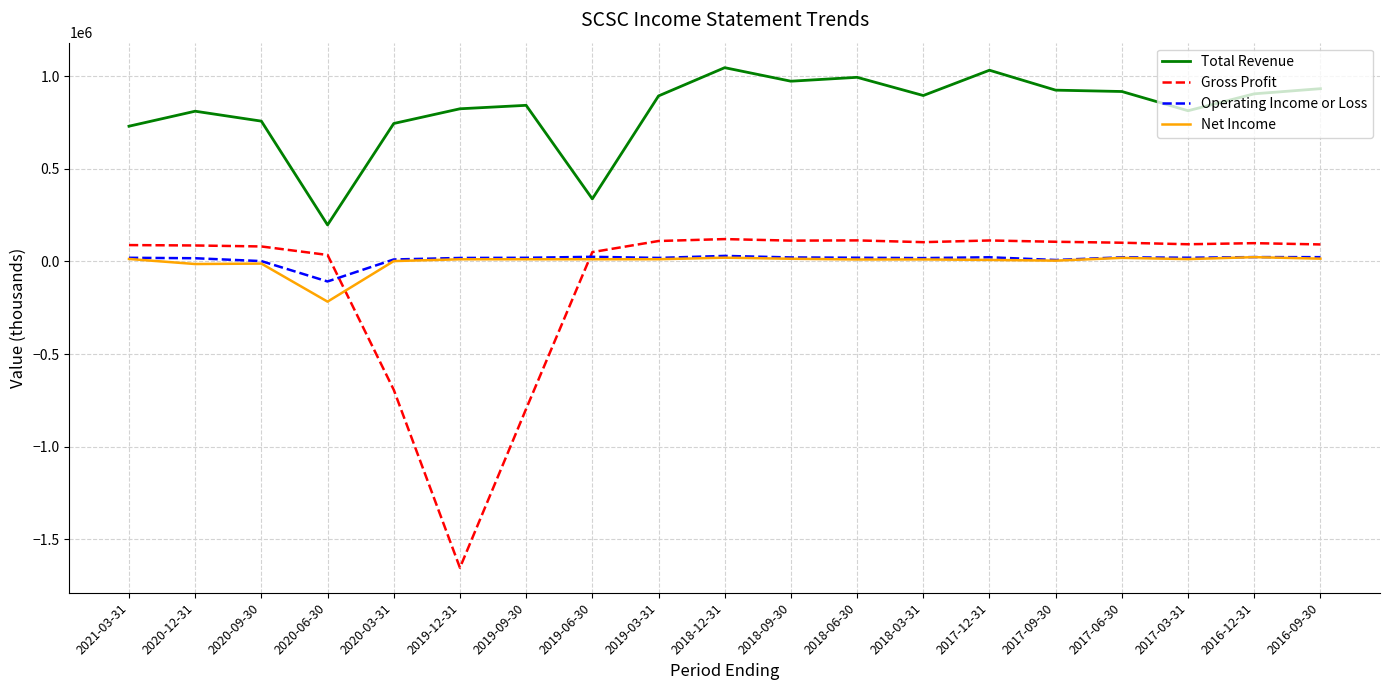

Which label corresponds to the smallest value in the chart?

2019-12-31